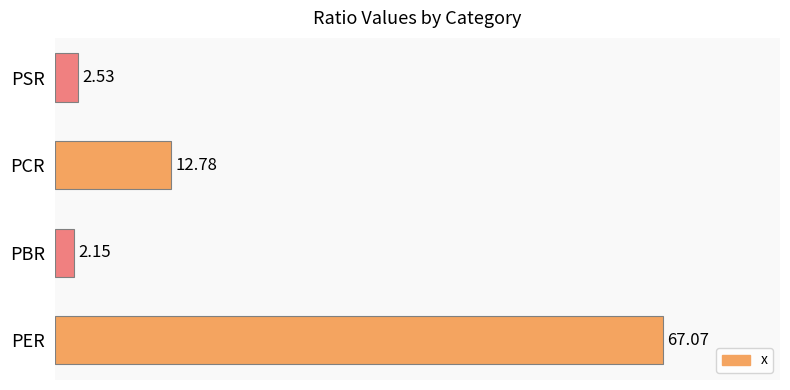

What is the sum of all values?

84.5